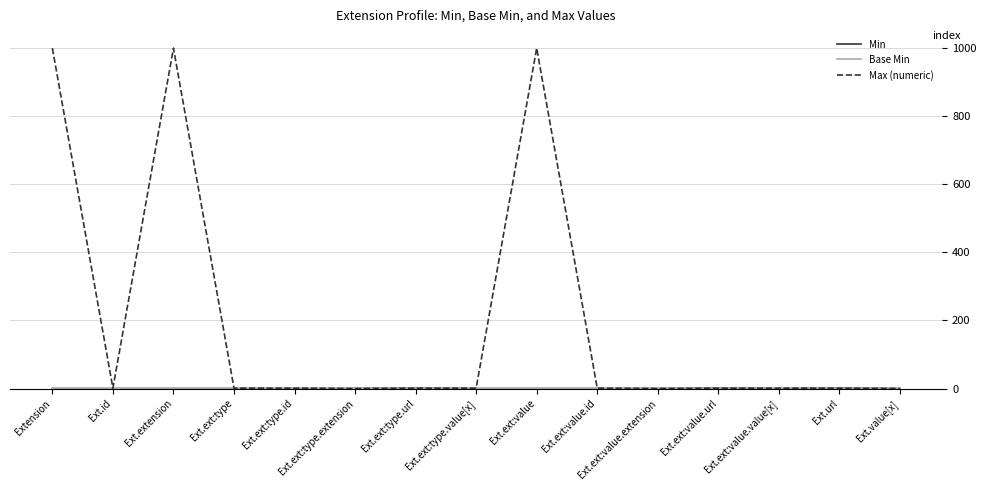

Does the chart display data point markers on the line(s)?

No